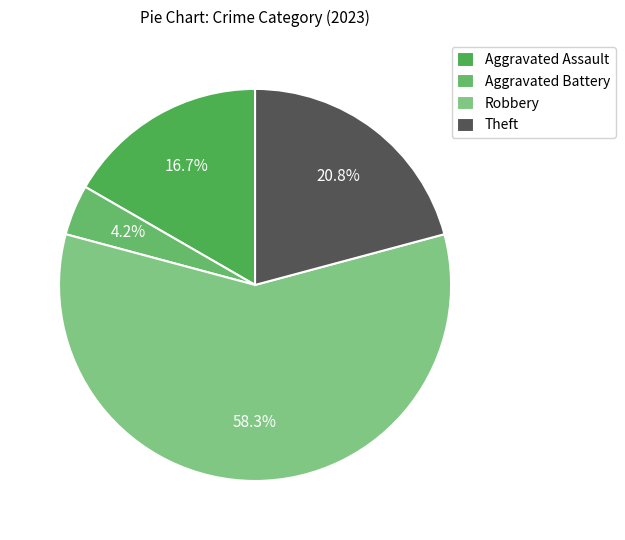

The Aggravated Battery slice represents 16% of the pie. True or false?

False